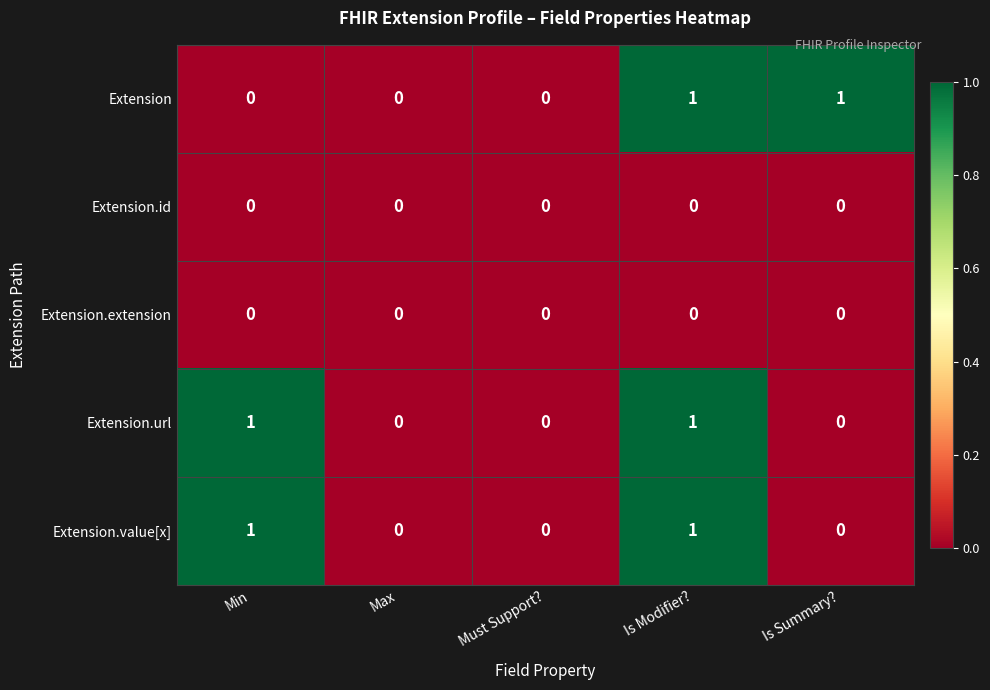

Reading left to right, transcribe all the data shown in this chart.

Extension: 0	0	0	1	1
Extension.id: 0	0	0	0	0
Extension.extension: 0	0	0	0	0
Extension.url: 1	0	0	1	0
Extension.value[x]: 1	0	0	1	0